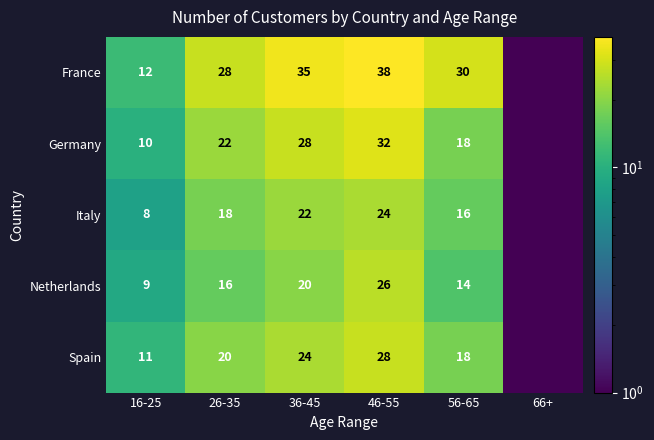

What is the difference between the highest and lowest values at 46-55?

14.0